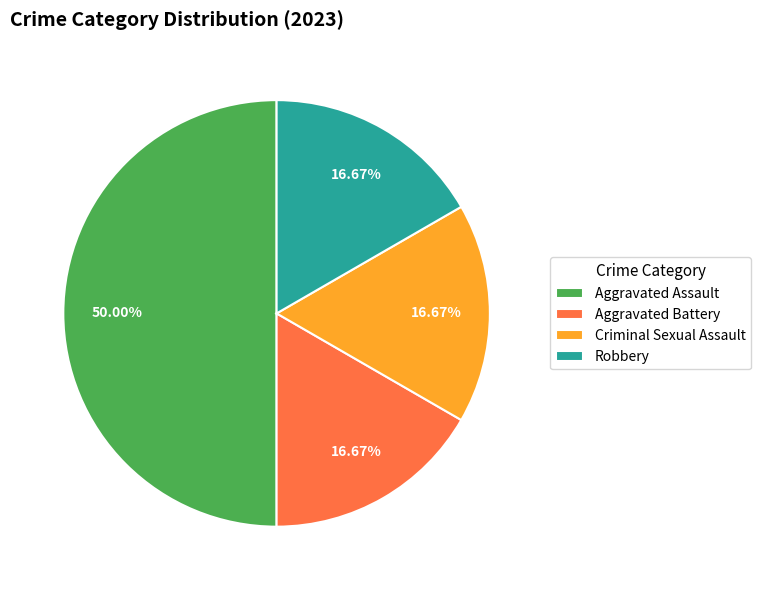

To the nearest percent, what is the average slice percentage?

25%